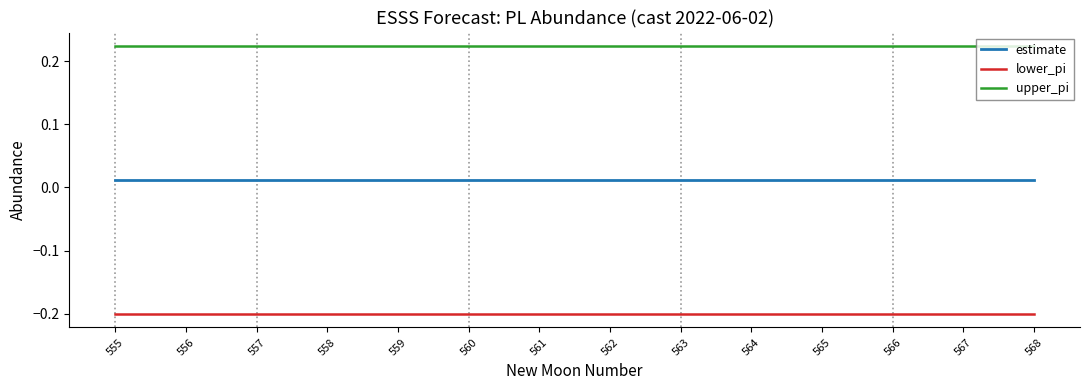

What is the approximate value of lower_pi at 566?

-0.2